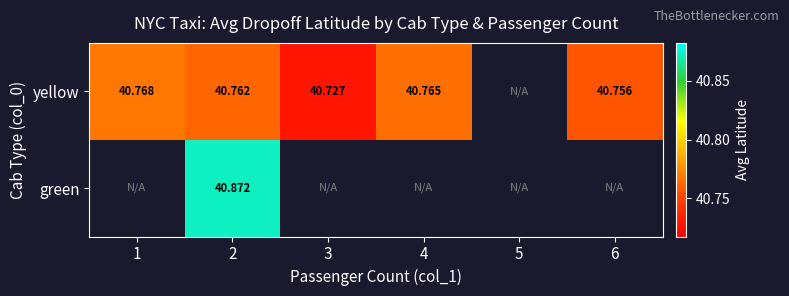

How many values in yellow are above zero?

5